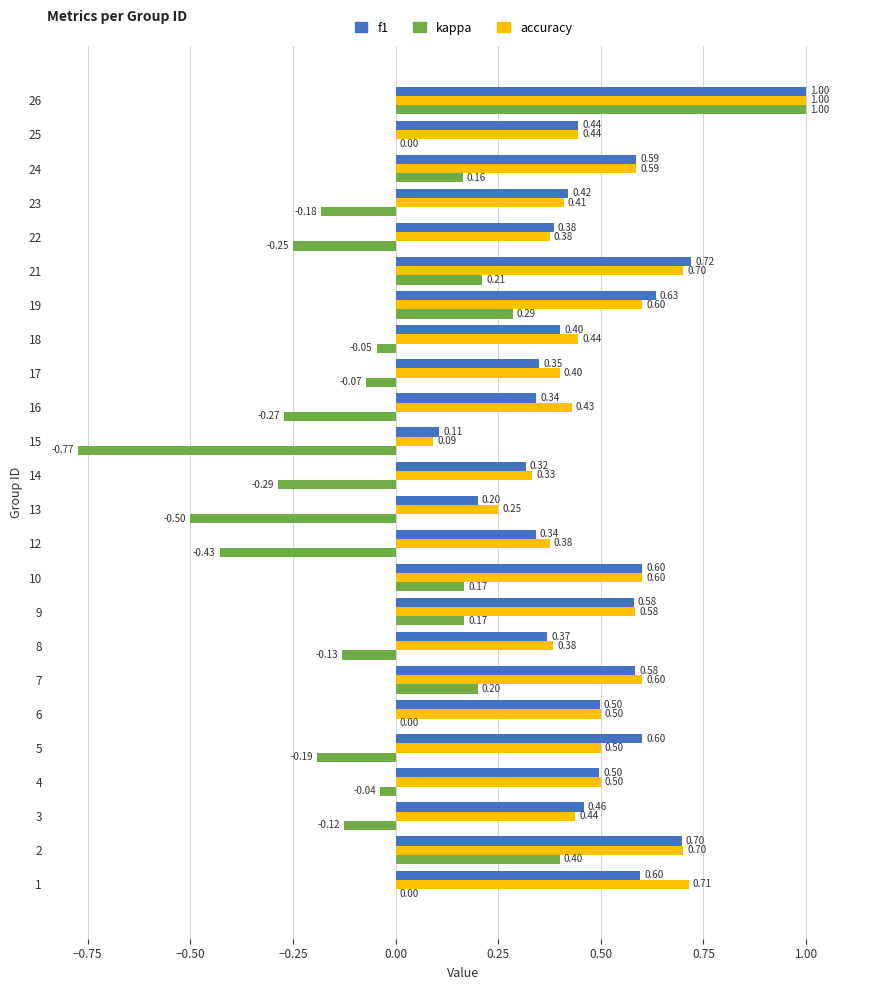

At which category is the sum across all series the highest?

26